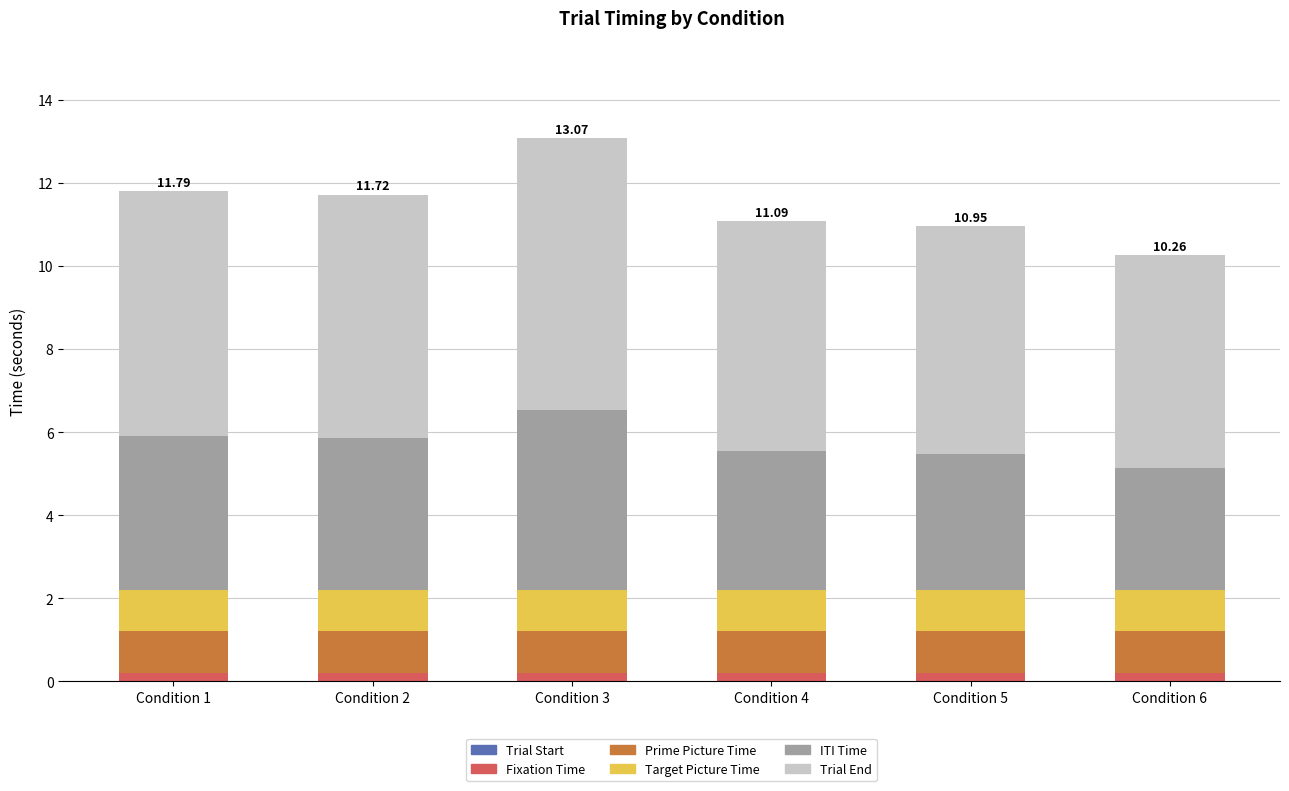

How many data points does each series have?

6